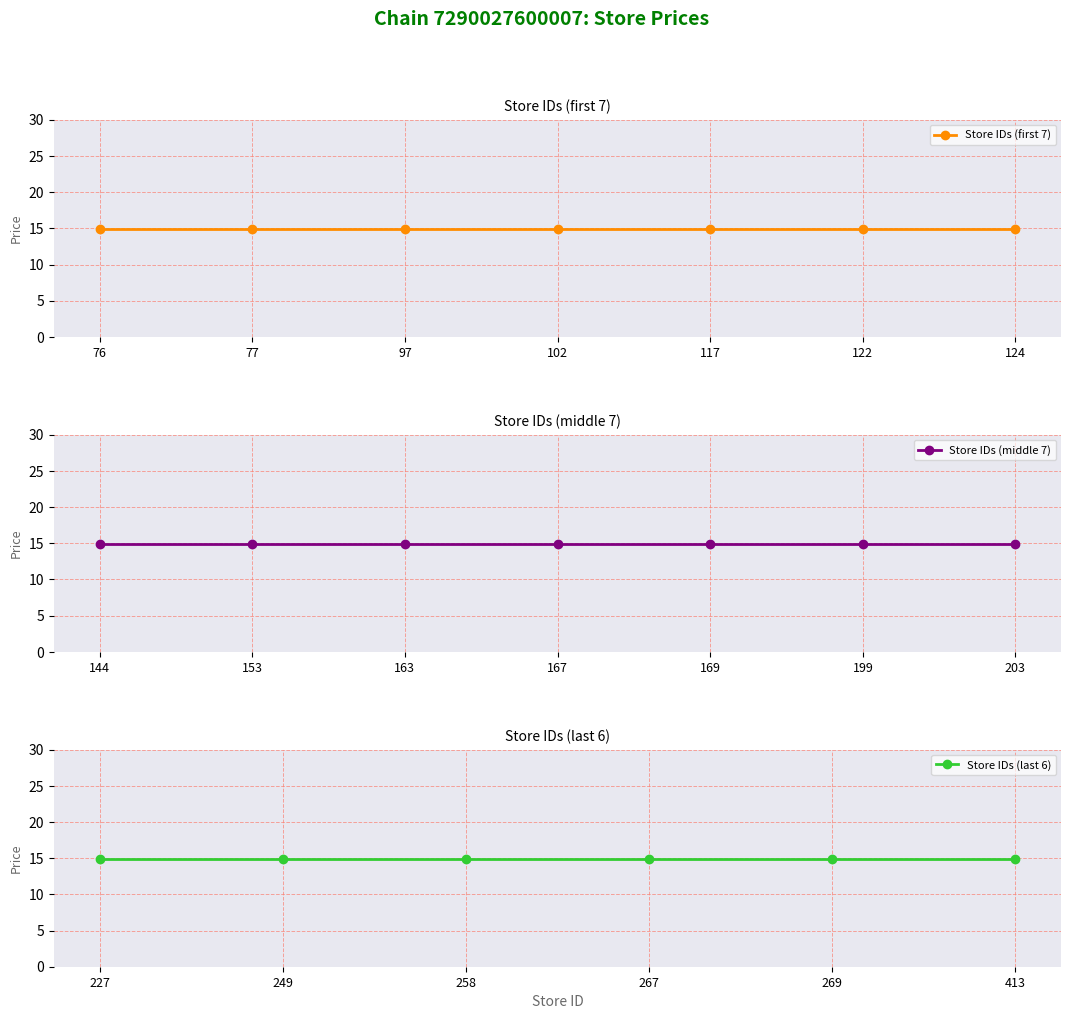

How many categories are shown in the chart?

20